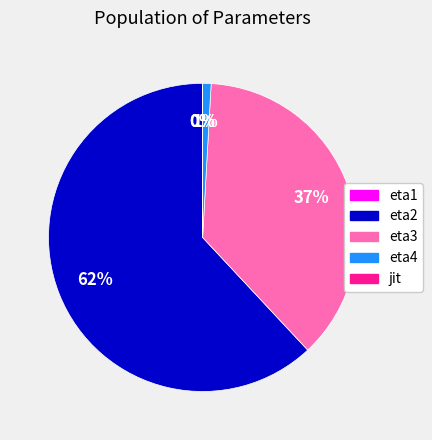

Is there any slice that represents more than half of the pie?

Yes